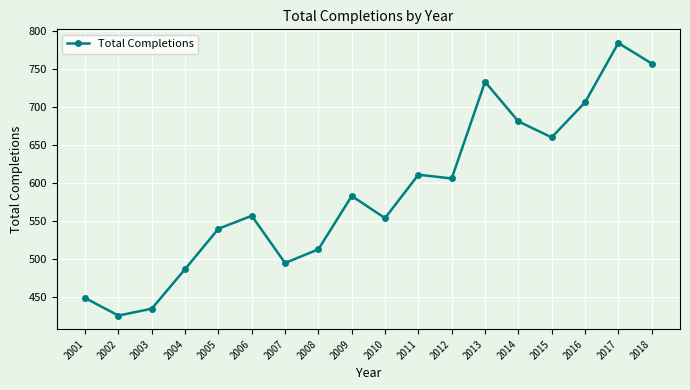

Reading right to left, list all the values displayed in this chart.

757	784	706	660	681	733	606	611	554	583	513	495	557	540	487	435	426	449